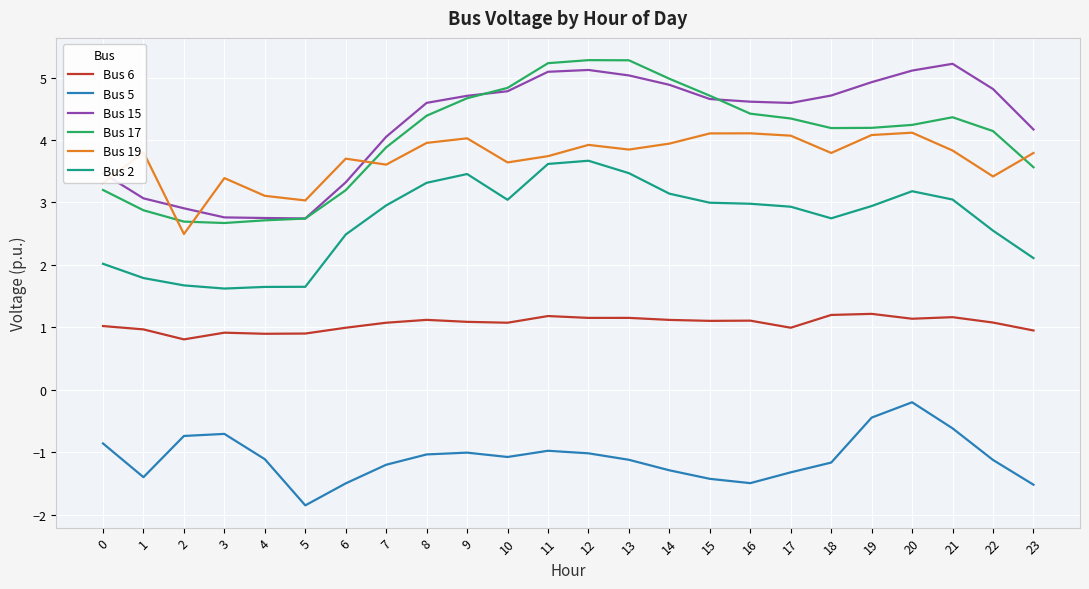

Is the value of Bus 5 at 22 greater than the value of Bus 17 at 13?

No